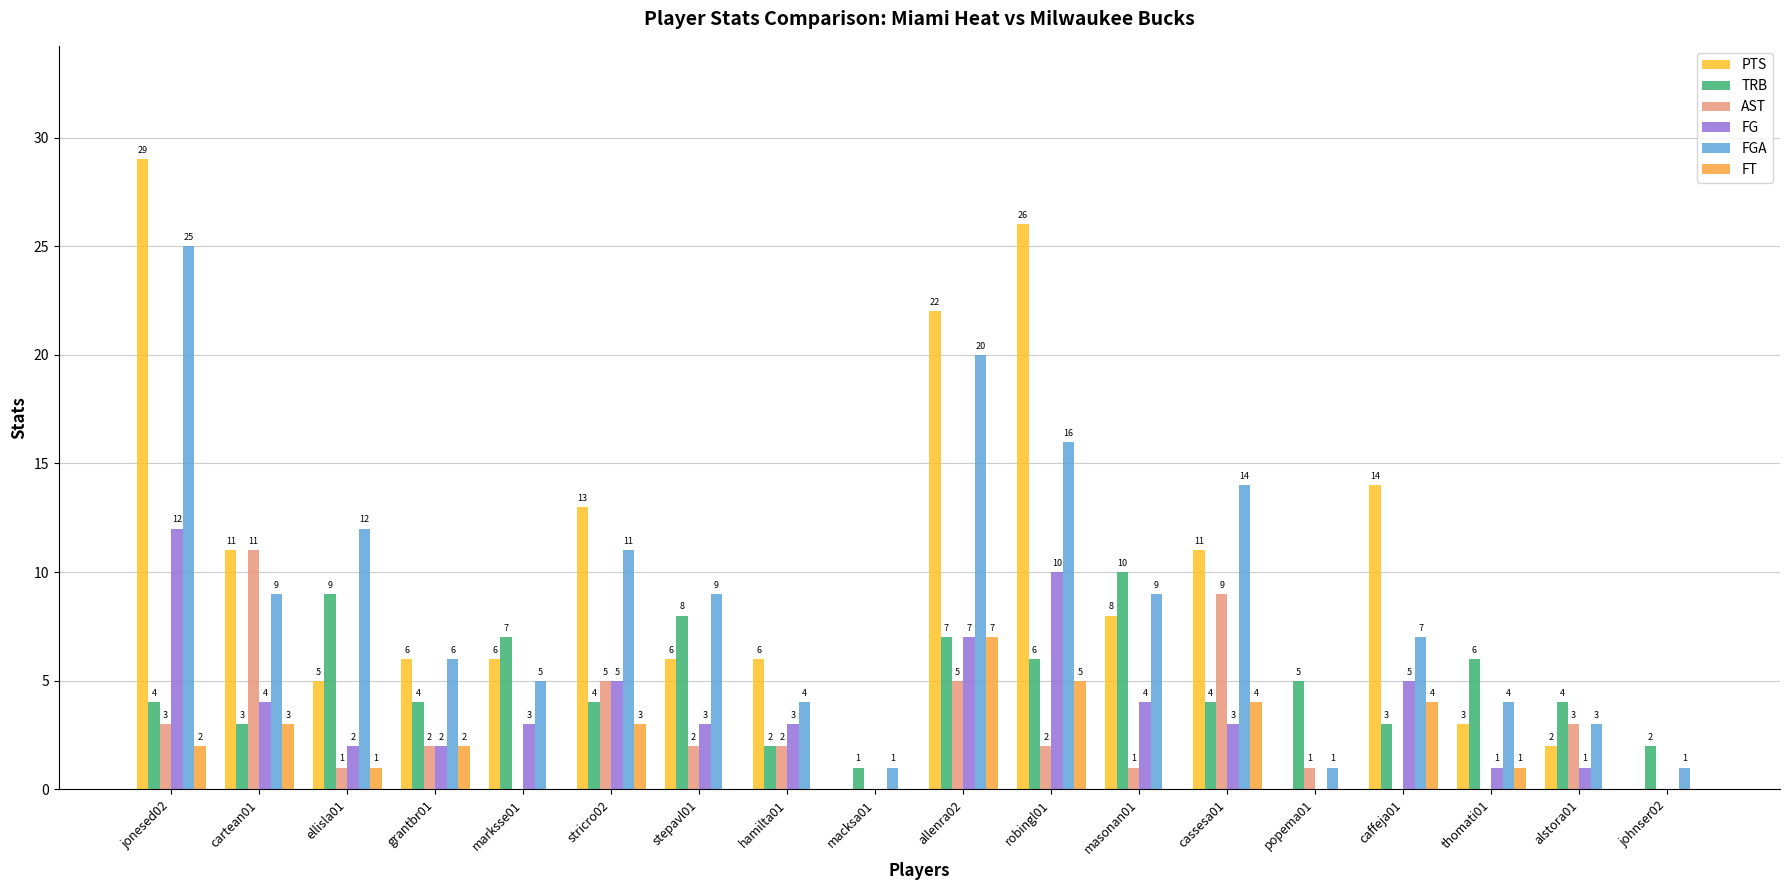

What is the difference between the highest and lowest values at cartean01?

8